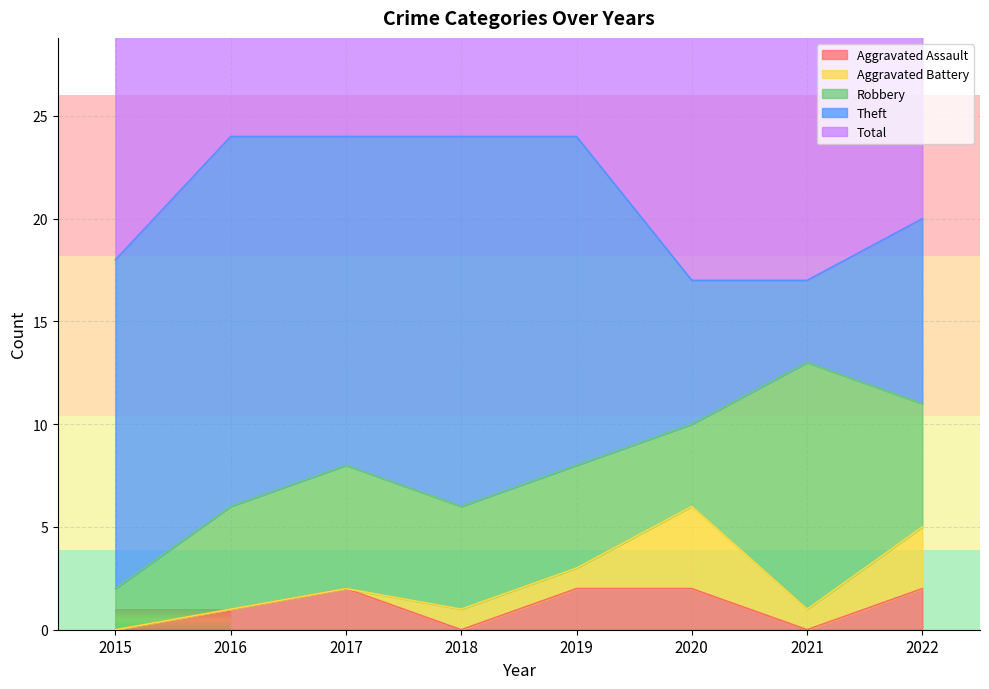

Between 2018 and 2020, which is larger?

2020